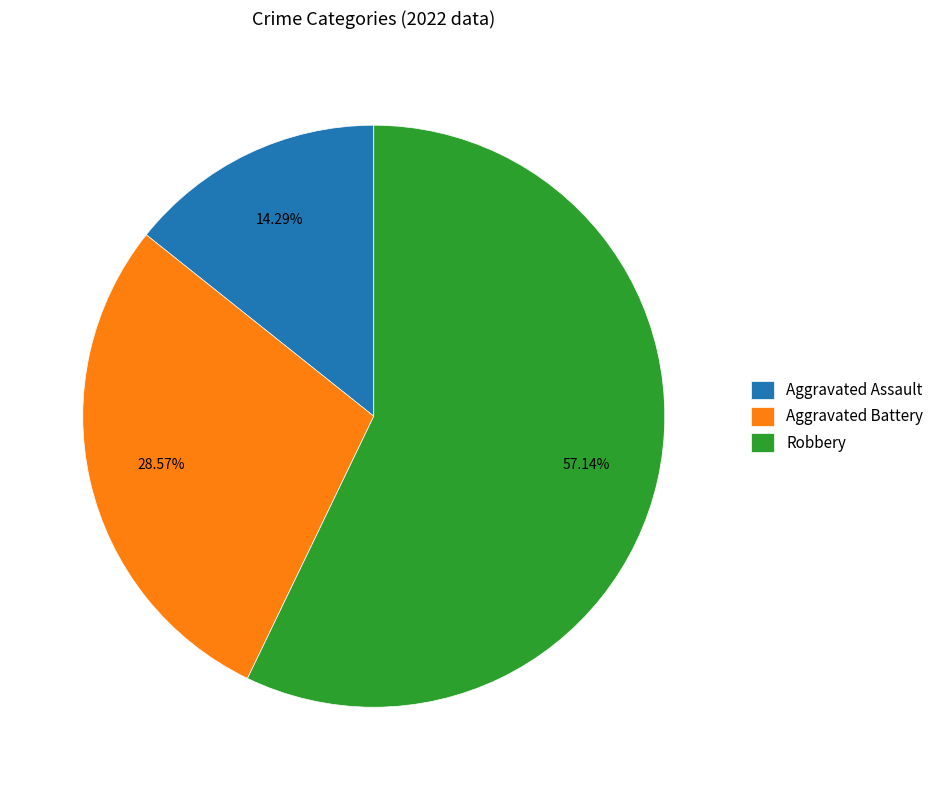

Which category has the smallest portion of the pie?

Aggravated Assault